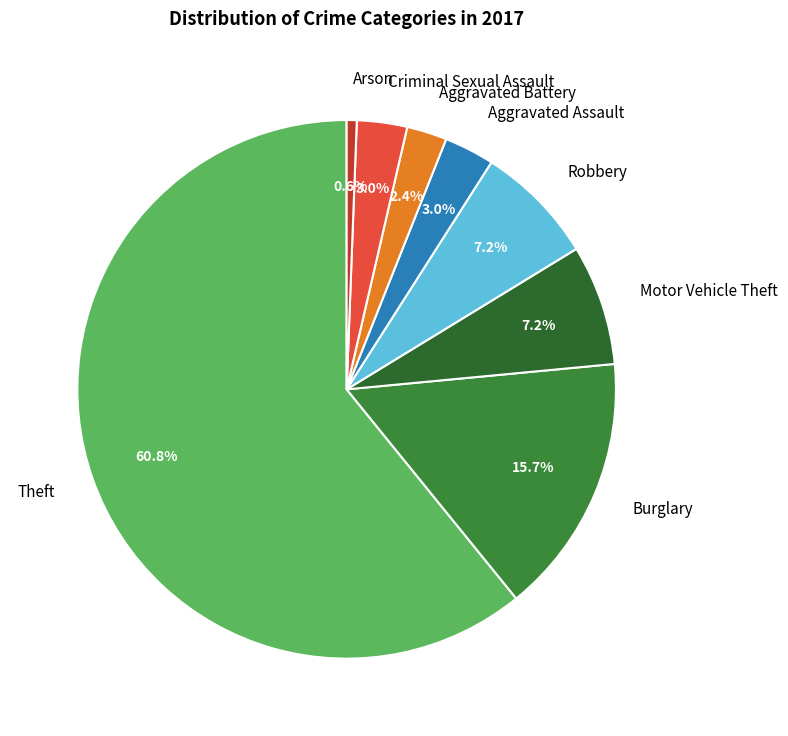

To the nearest percent, what is the difference between the largest and smallest slice percentages?

60%